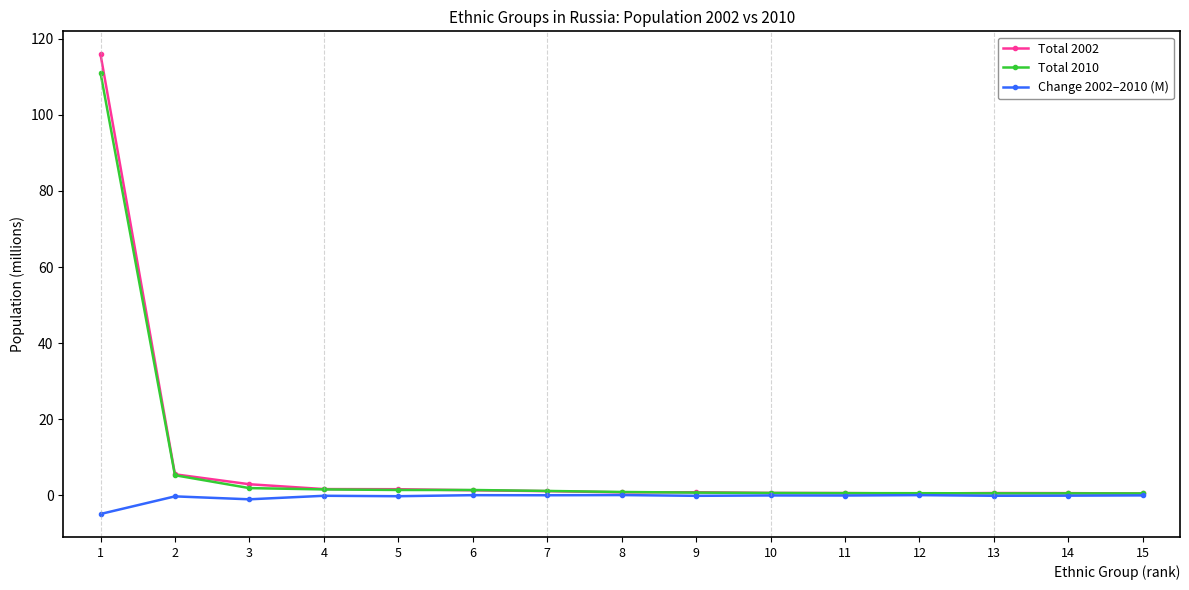

What is the smallest value displayed?

-4.9